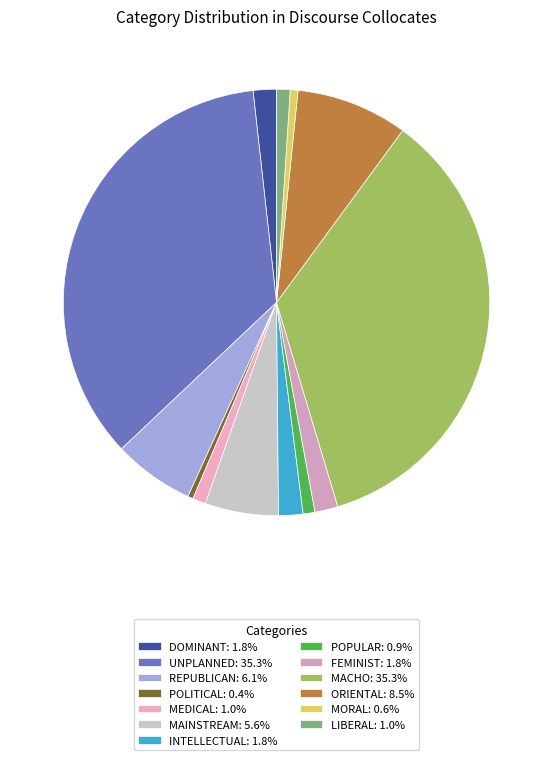

How many segments does this pie chart have?

13